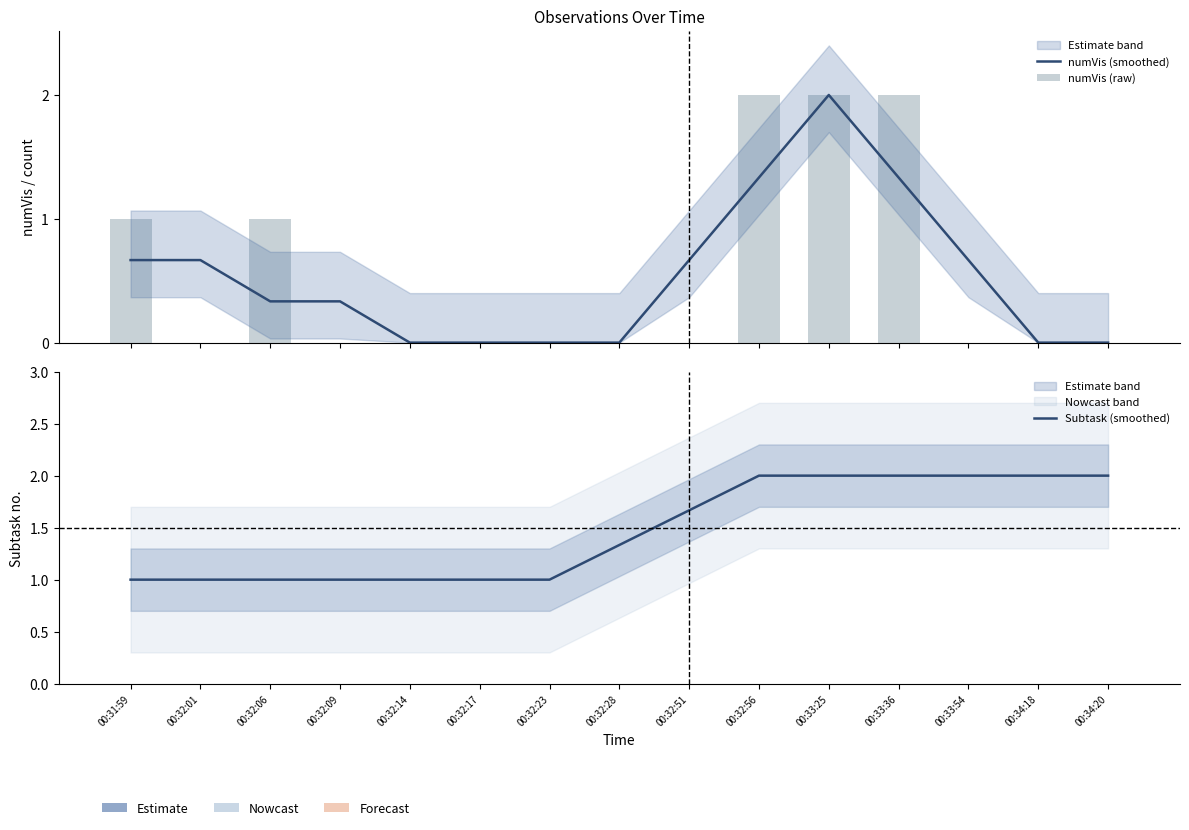

What are all the series names shown in the legend?

numVis (smoothed), numVis (raw), Subtask (smoothed)